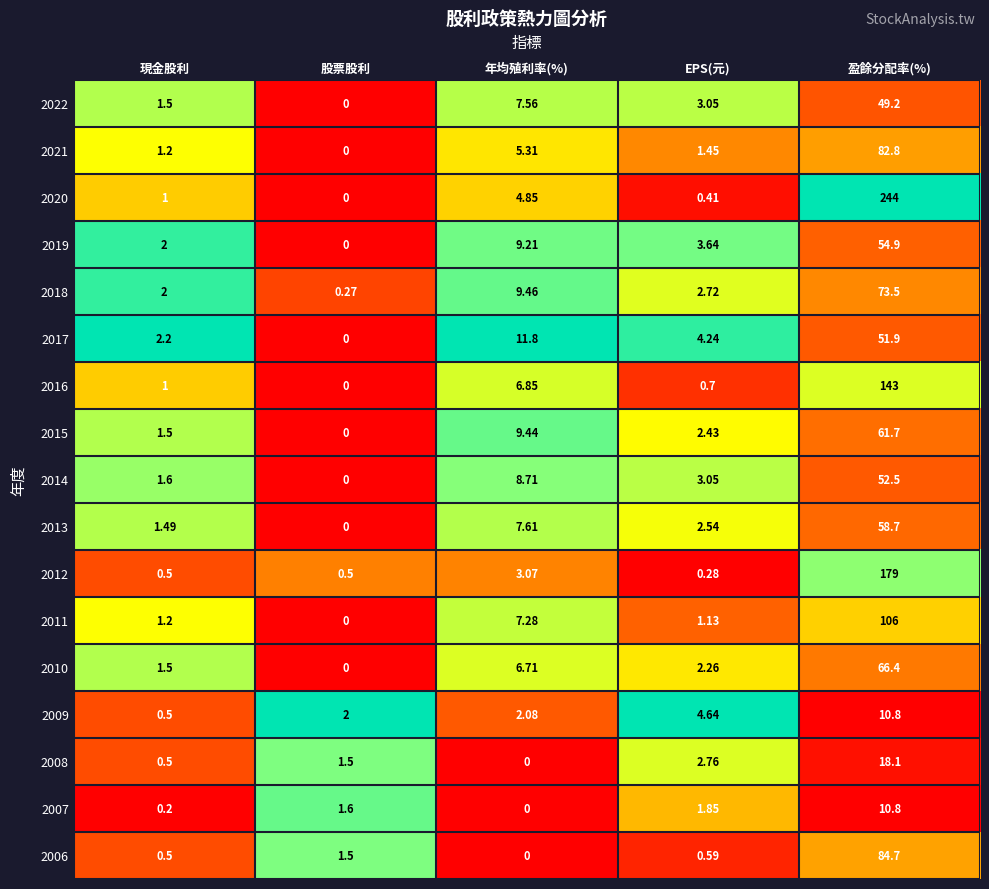

At which label is 2020 closest to 122?

年均殖利率(%)